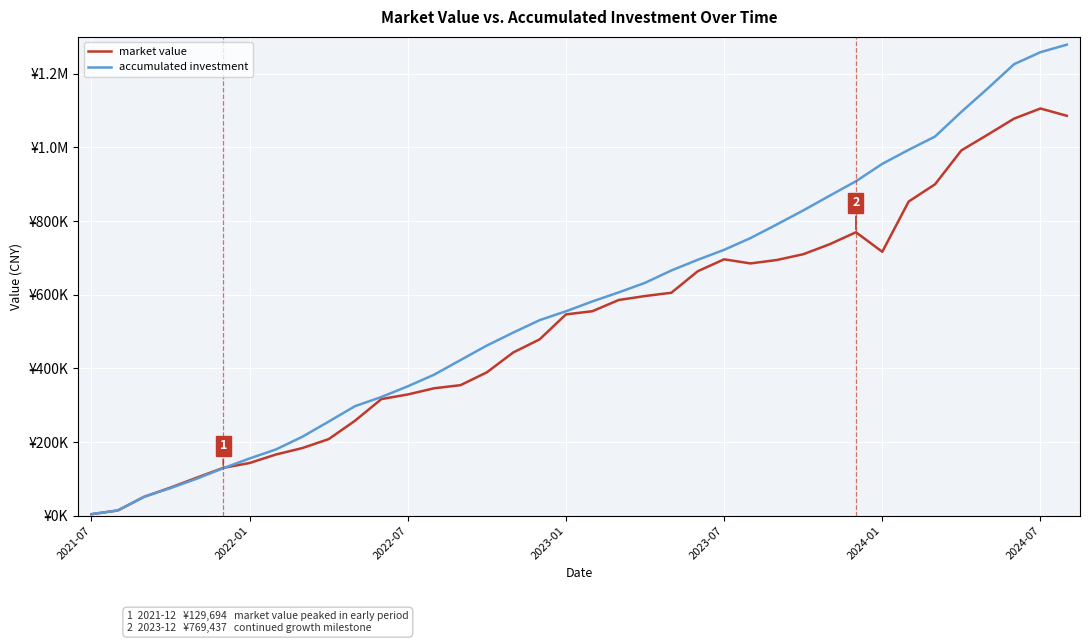

At which category is the sum across all series the highest?

37